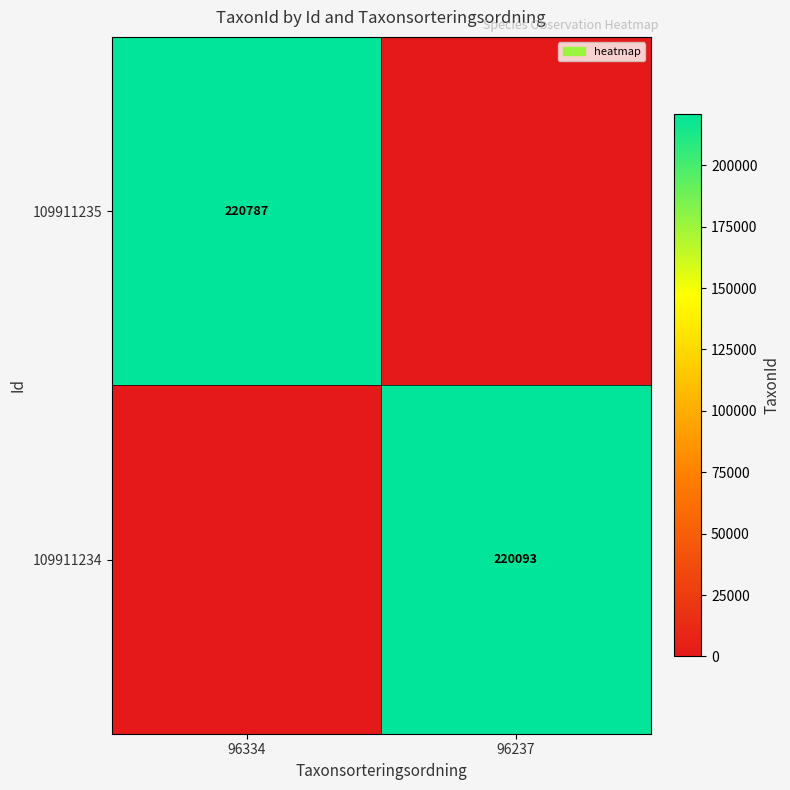

Is it true that 109911234 equals 220093 at 96237?

True